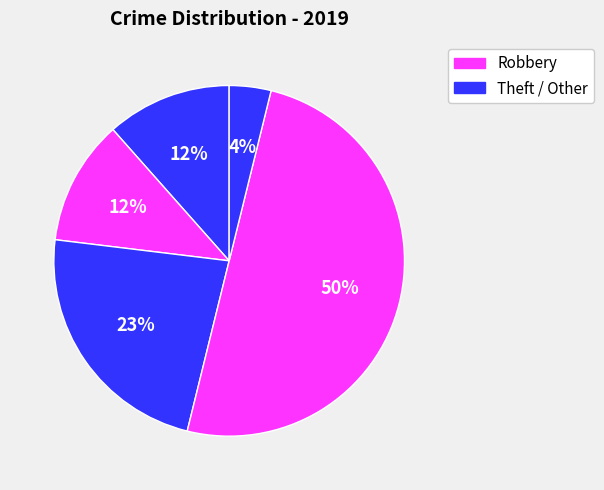

How many segments does this pie chart have?

5